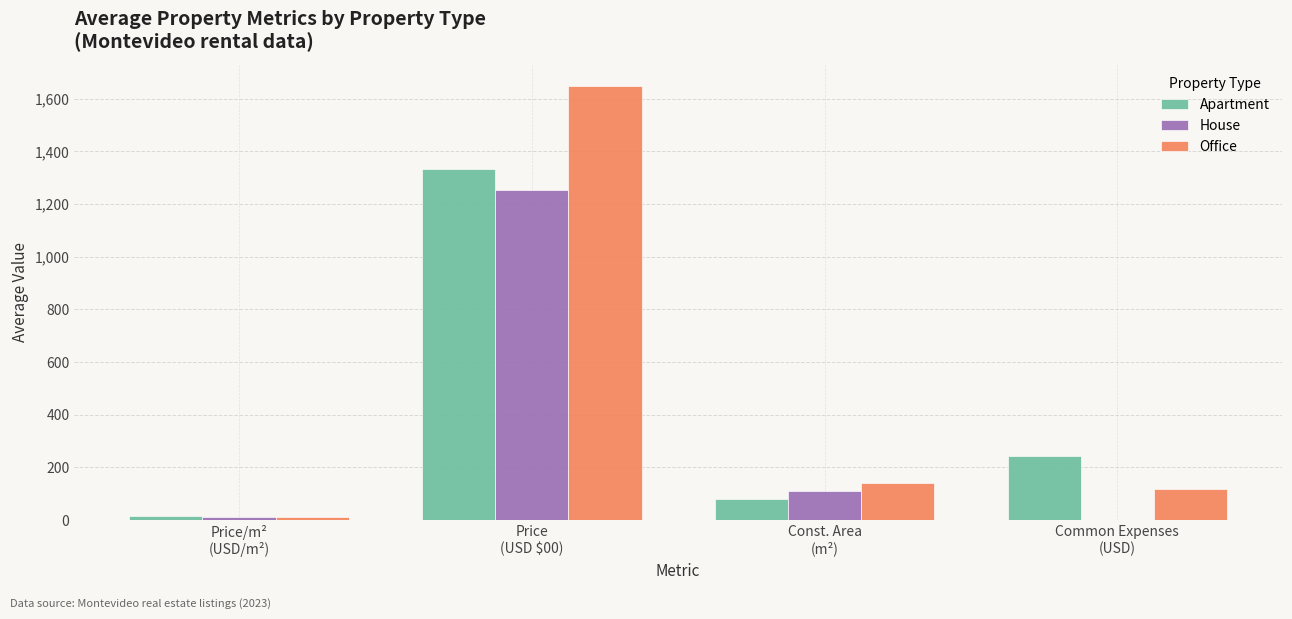

How many groups of bars are there?

4